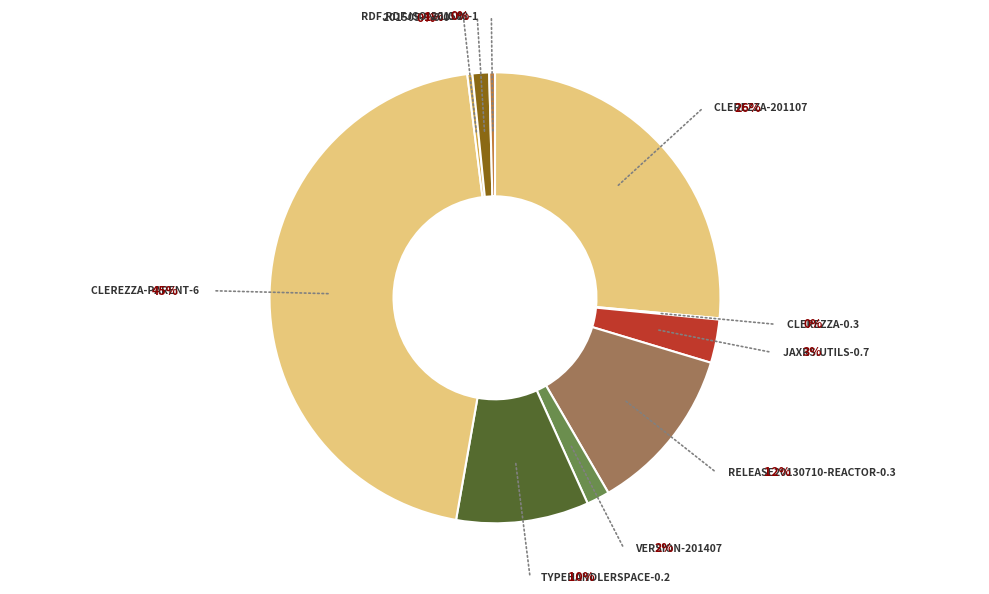

Combined, do clerezza-201107 and 201508-1 account for over 50%?

No